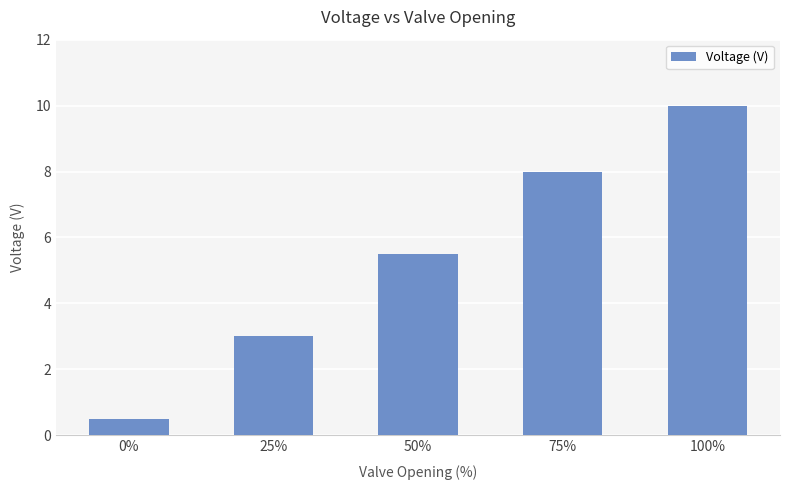

What value does the data have at 0%?

0.5